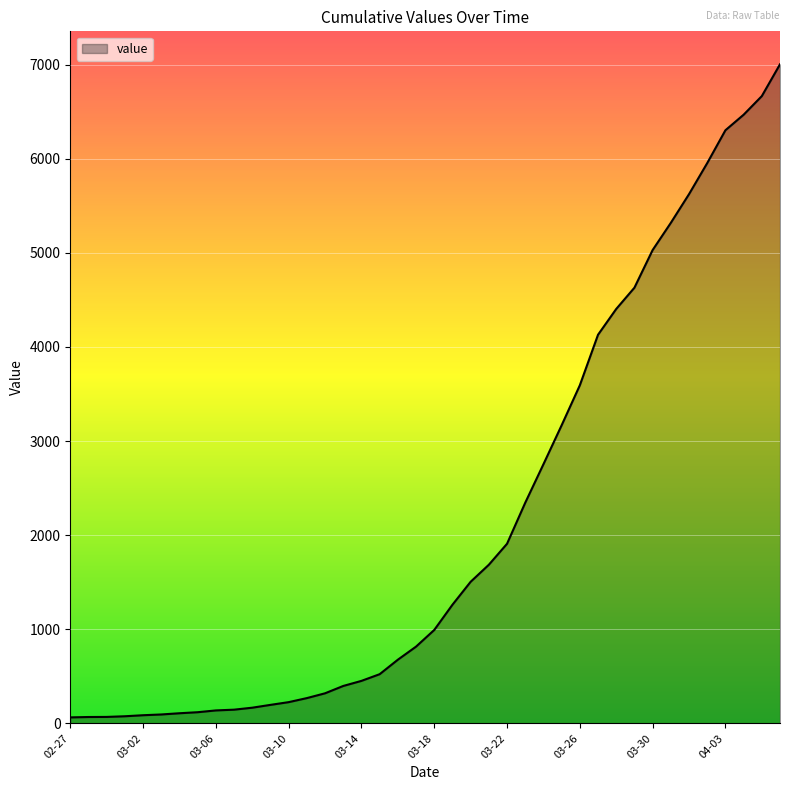

What is the greatest value displayed?

7004